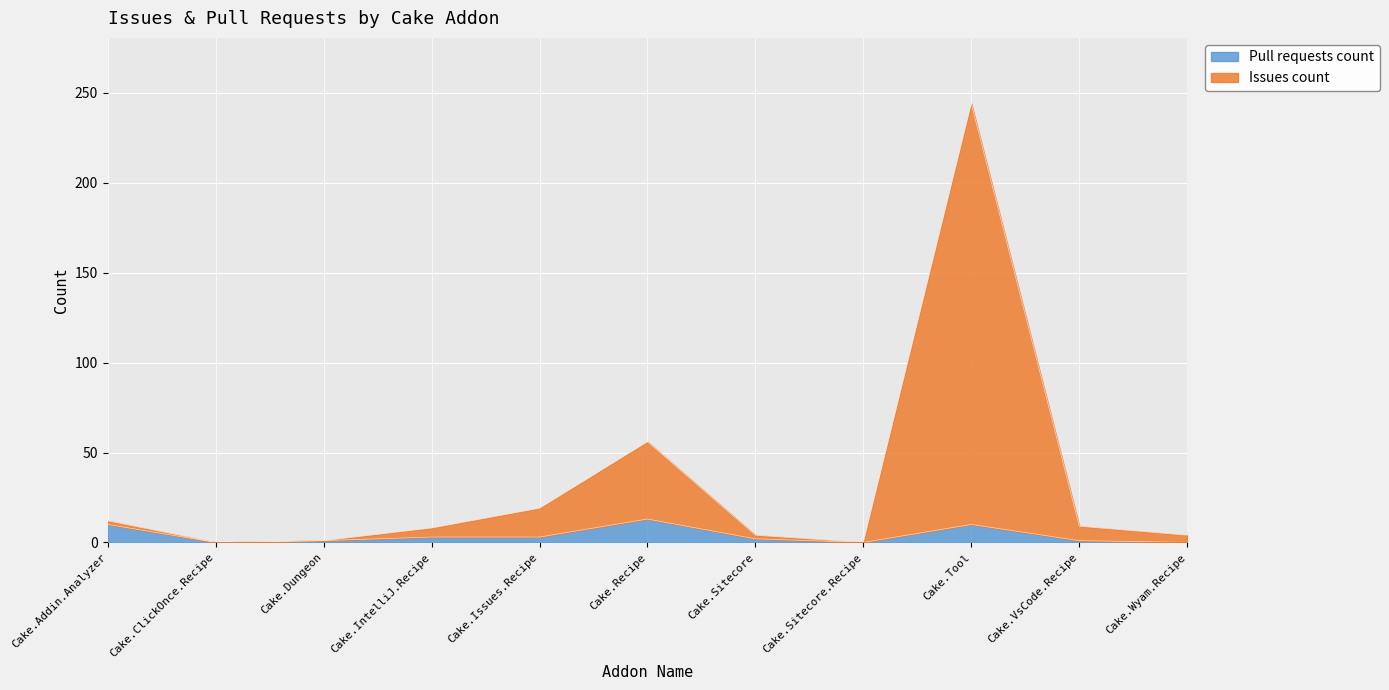

Where is the first local maximum for Pull requests count?

Cake.Recipe